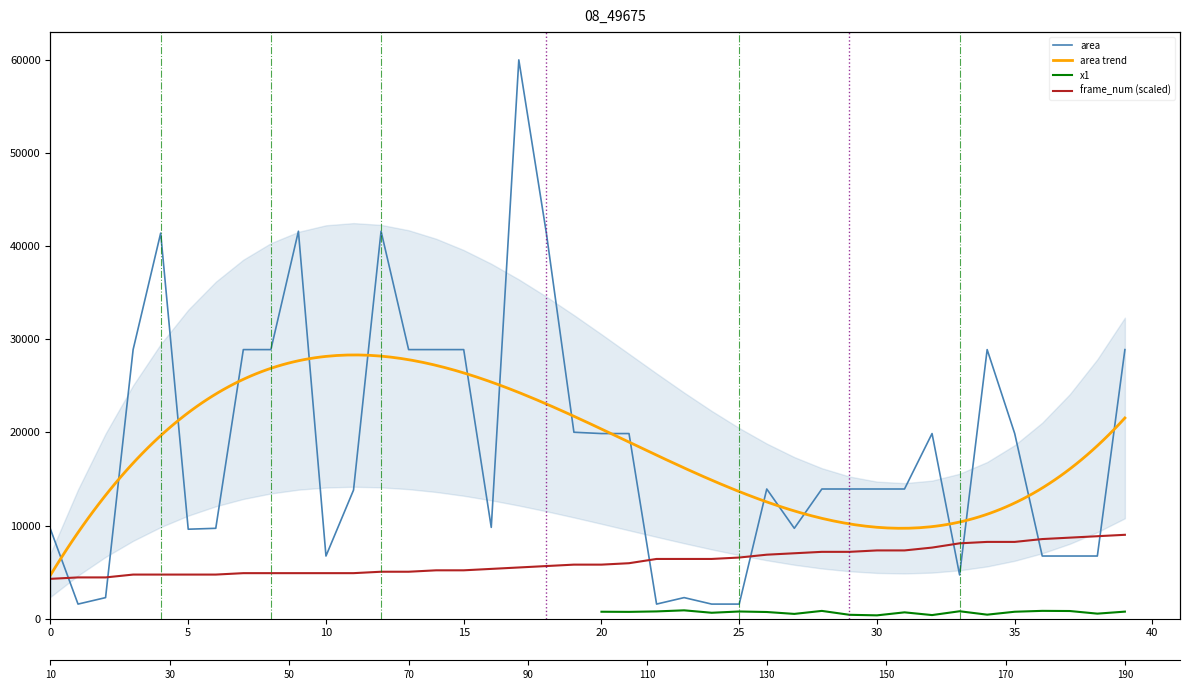

How many values in the frame_num series exceed 5799?

21